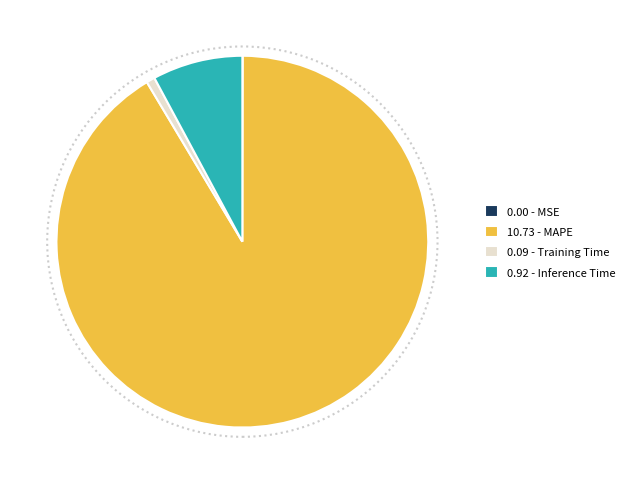

Which slice is the largest?

10.73 - MAPE